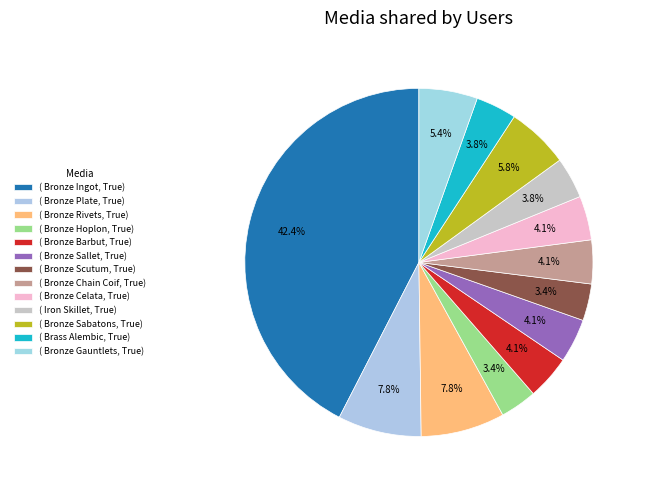

Count the number of slices in the pie.

13